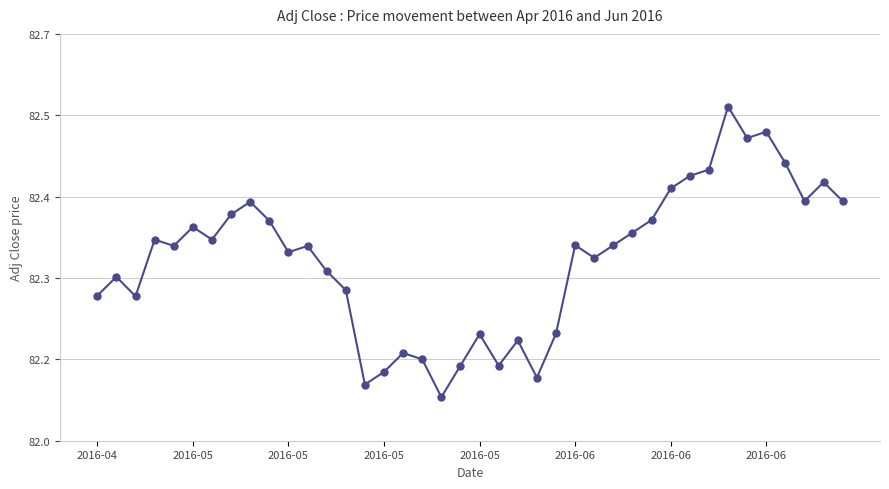

Is this an area chart (filled region under the line)?

No